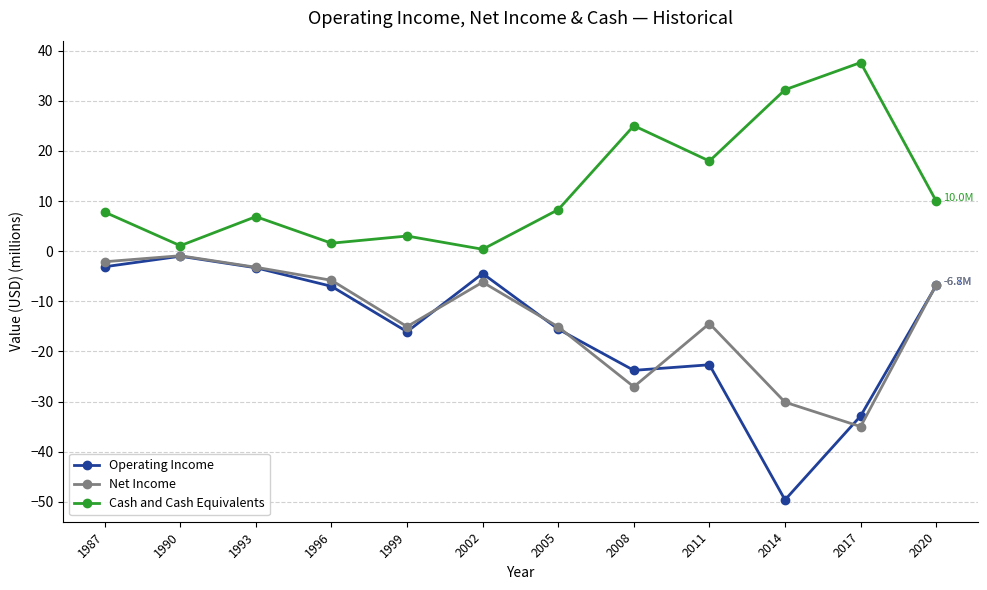

Is the value of Cash and Cash Equivalents at 1990 greater than the value of Operating Income at 2005?

Yes